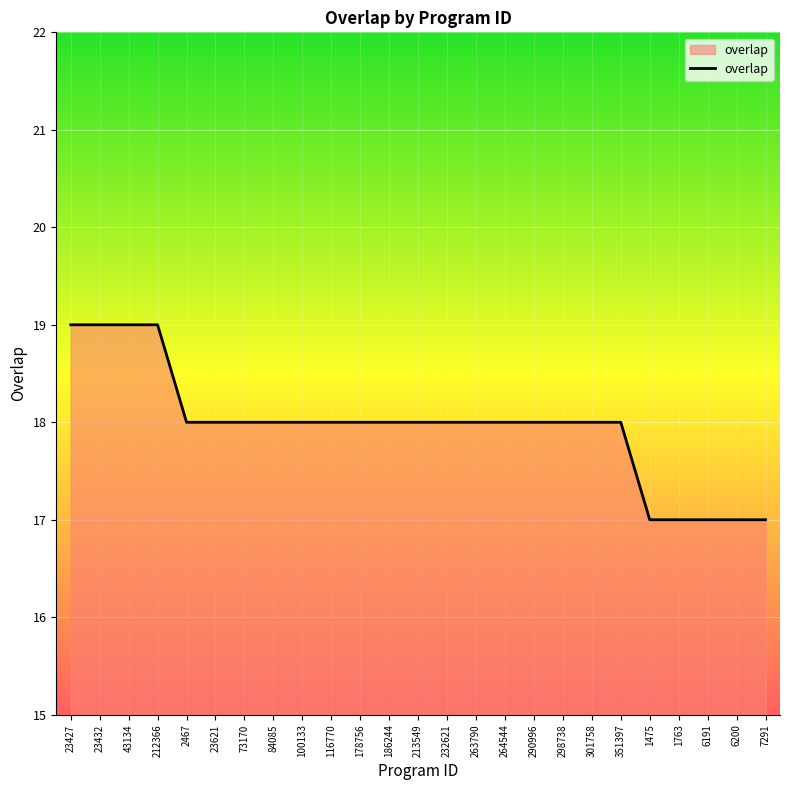

What position from the left is 178756?

11